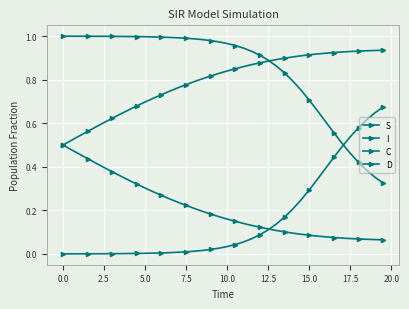

Does the chart have visible grid lines?

Yes